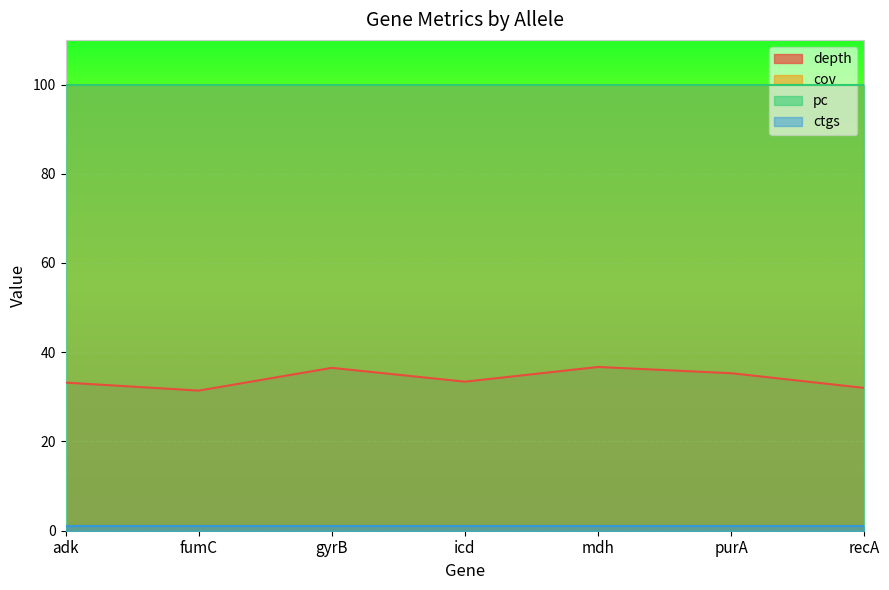

Which has a higher value, fumC or adk?

adk